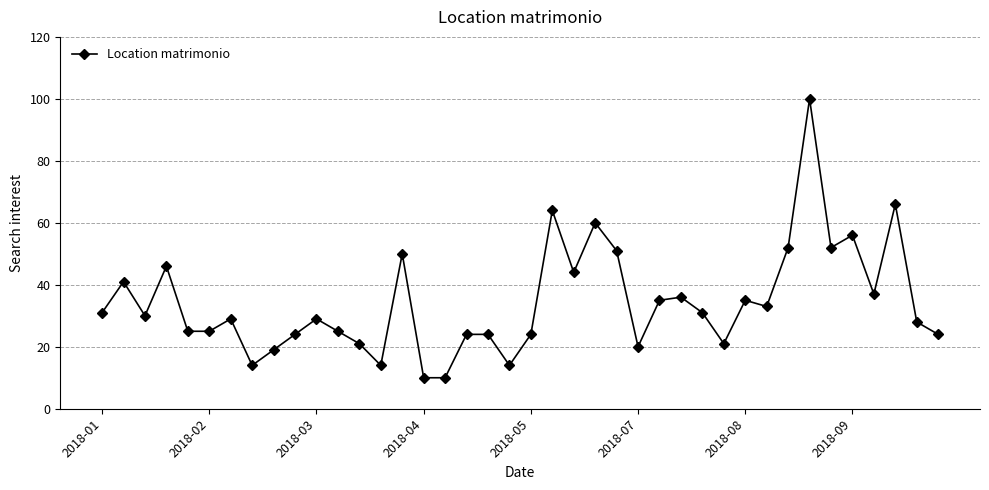

True or false: there are more than 1 points higher than both neighbors.

True